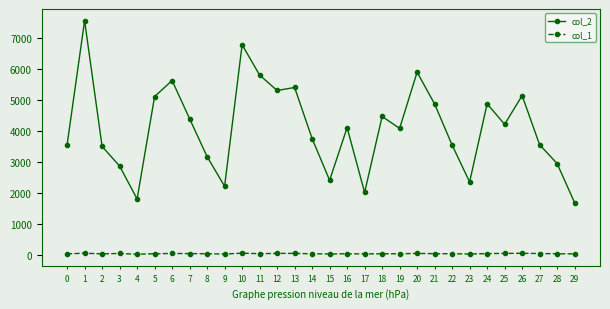

Which label corresponds to the largest value in the chart?

1